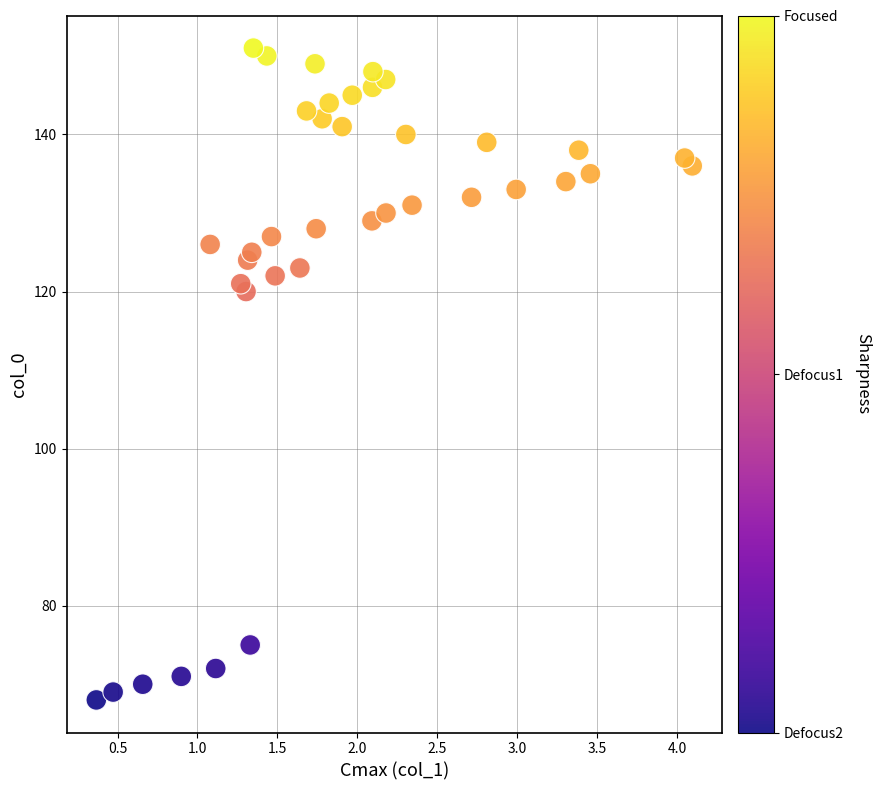

What Y value in the scatter plot is closest to 109?

120